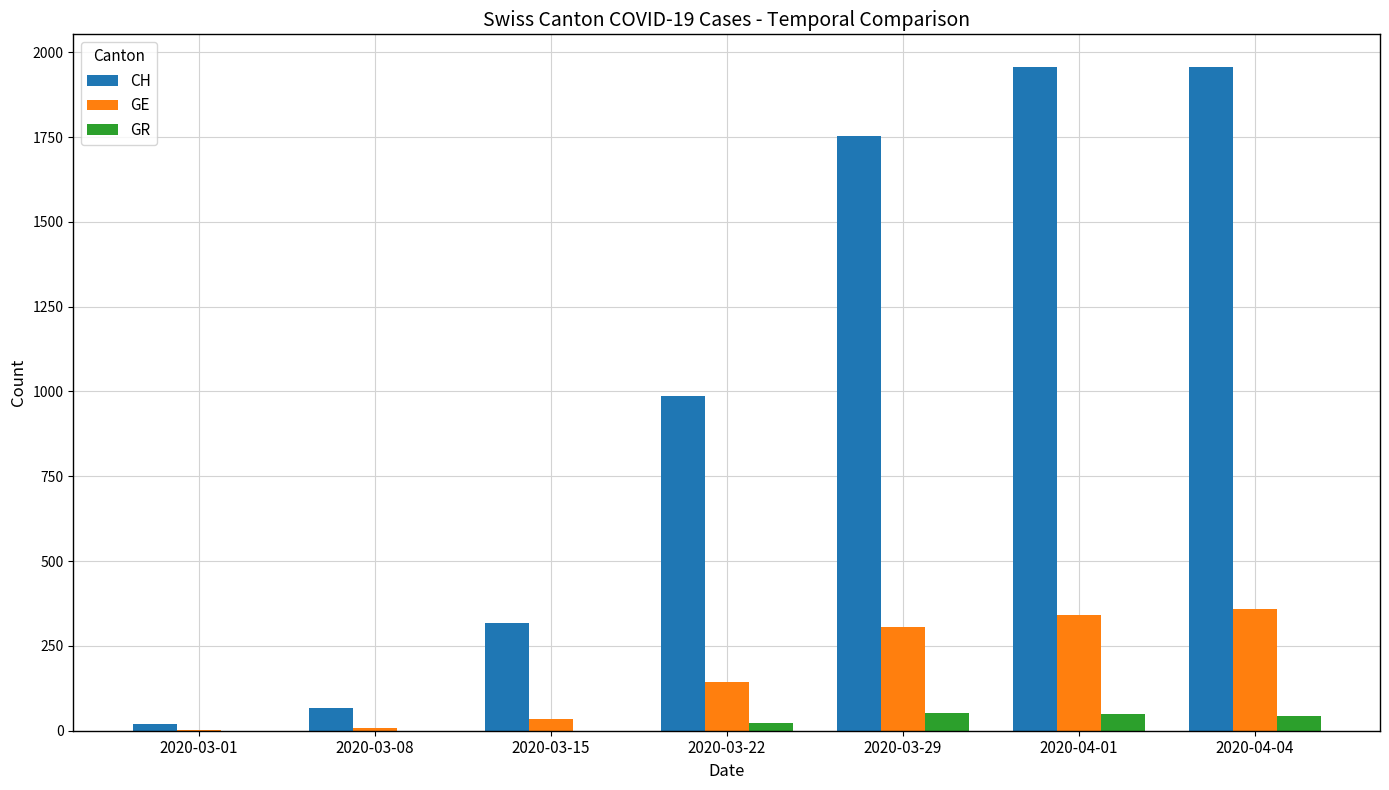

What is the greatest value displayed?

1955